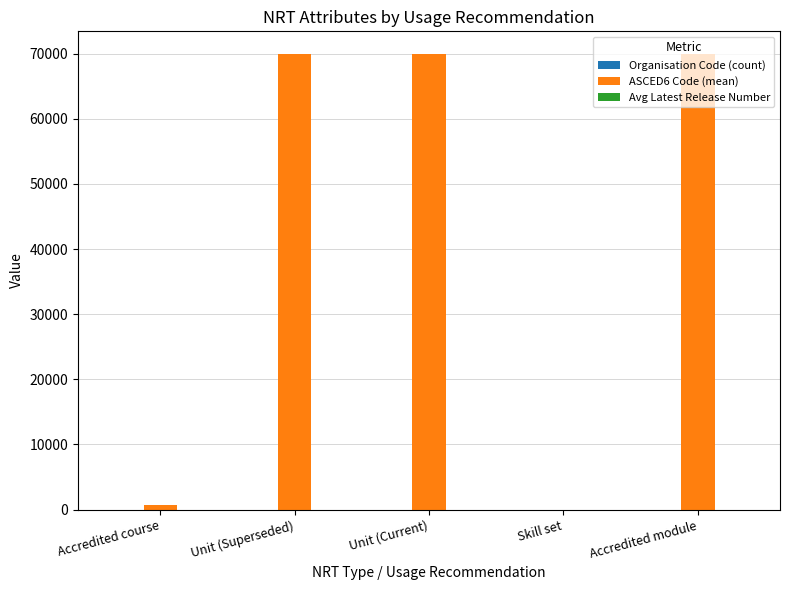

Which series has the largest total across all categories?

ASCED6 Code (mean)